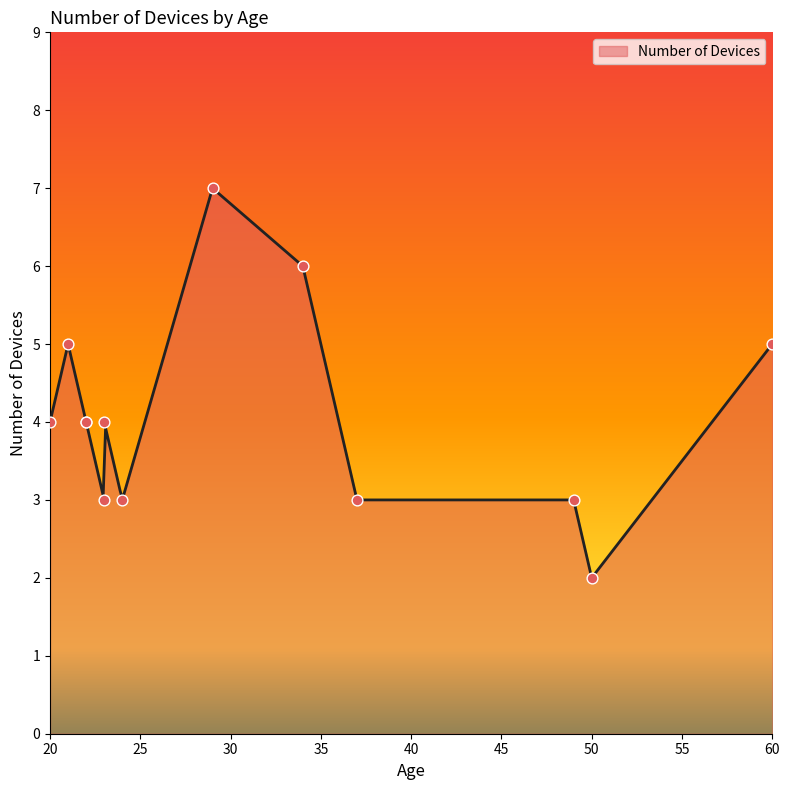

Which has a higher value, 29 or 23?

29